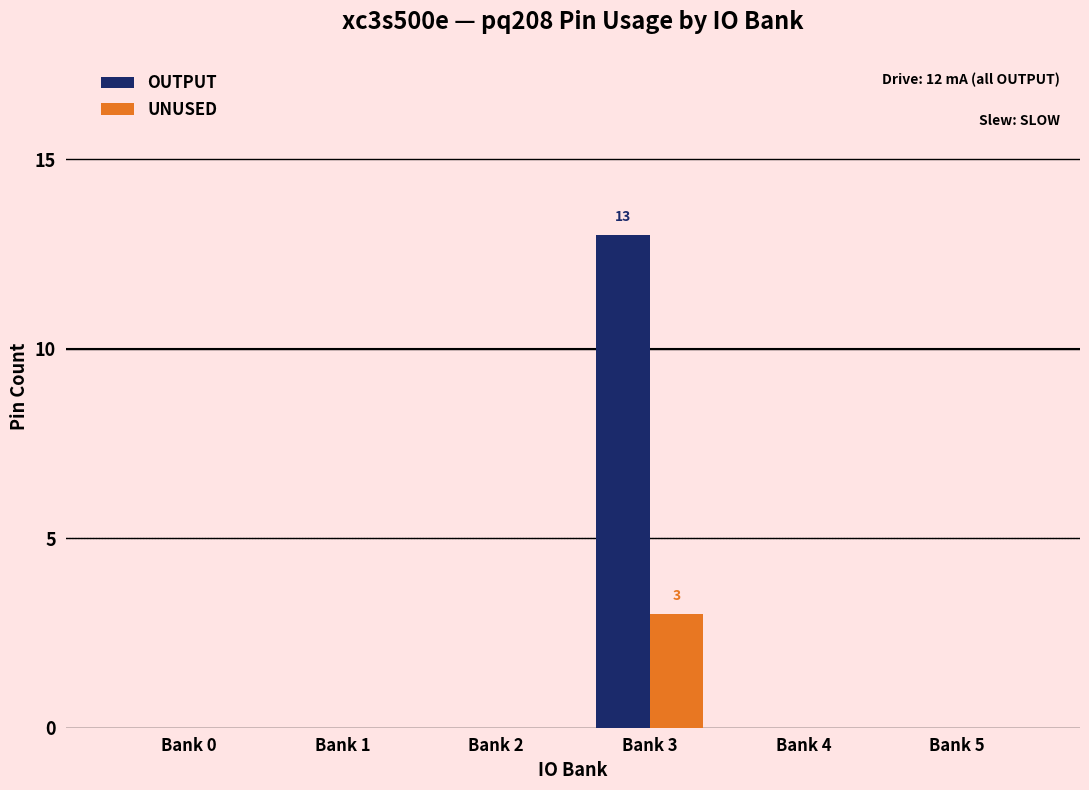

How many series are shown in this chart?

2